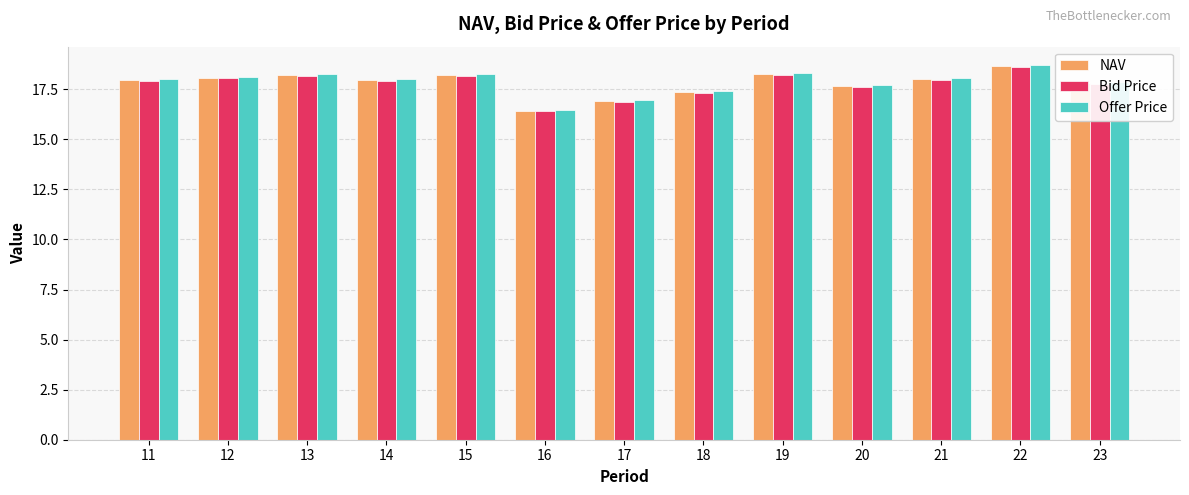

At which category is the sum across all series the highest?

22